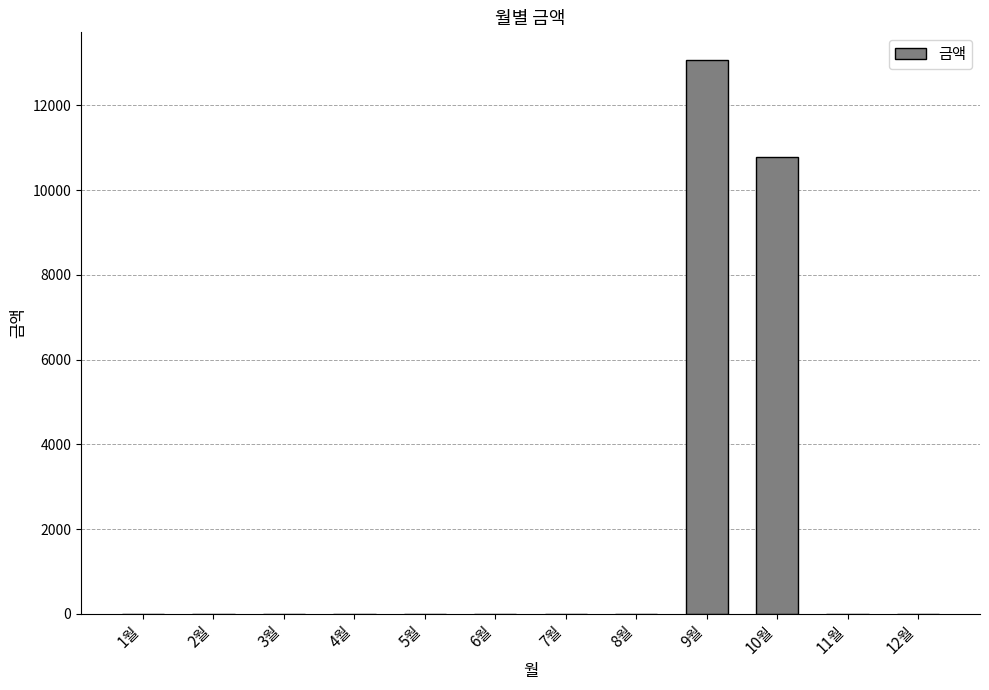

Is it true that the value at 4월 is -7961?

False